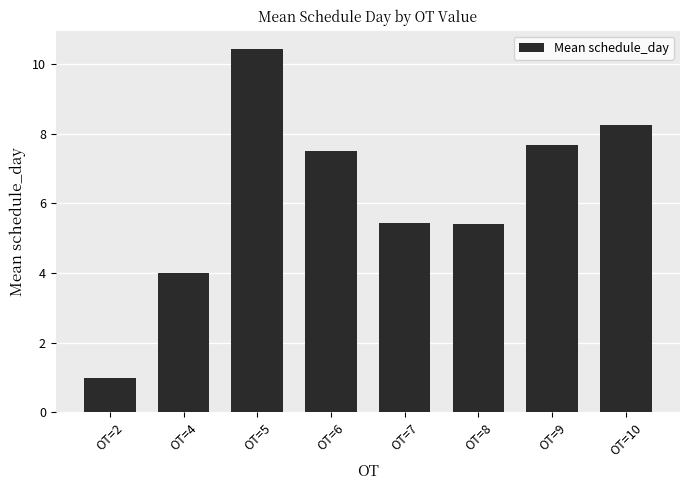

At which label does the data first exceed 7?

OT=5